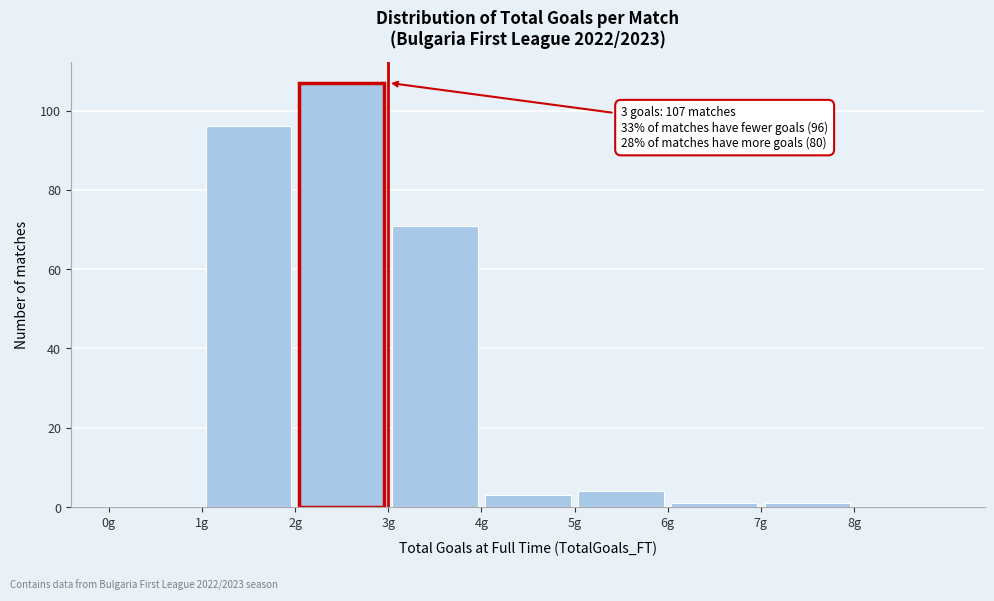

Which range on the x-axis has the tallest bar?

2 to 3